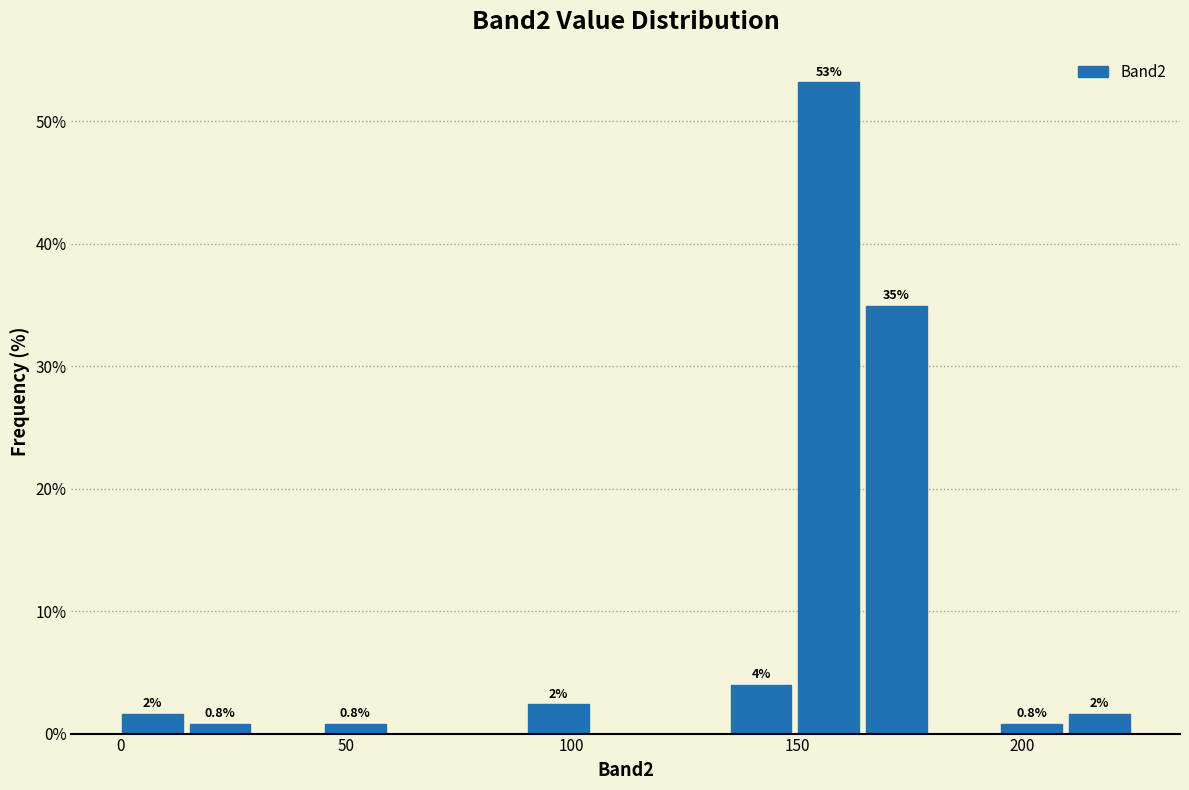

Around what value on the x-axis is the tallest bar? Give the approximate position of its centre, as read against the axis.

155